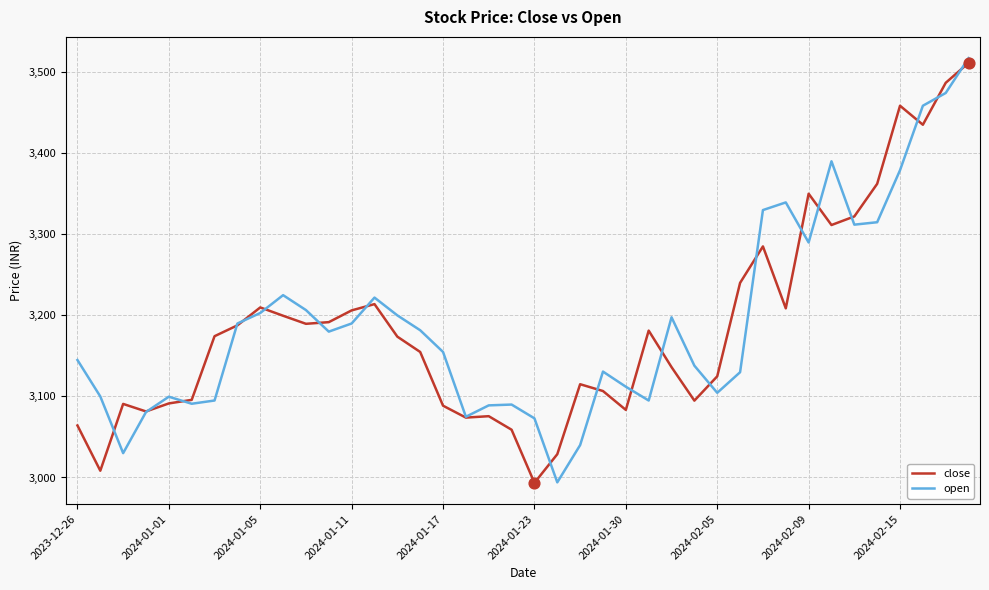

What is the maximum value for open?

3517.5